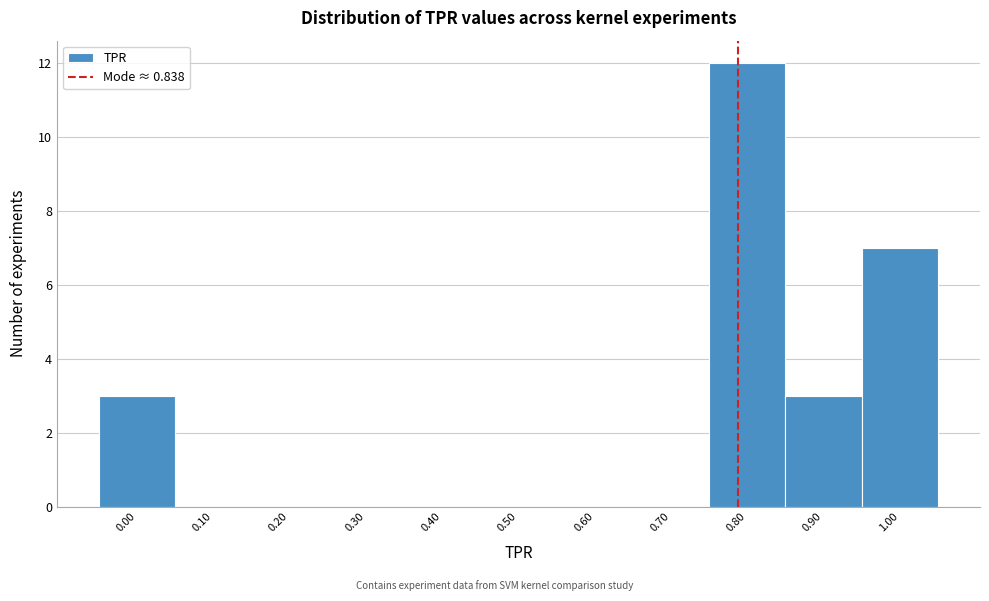

Reading right to left, list all the values displayed in this chart.

1.00=7	0.90=3	0.80=12	0.70=0	0.60=0	0.50=0	0.40=0	0.30=0	0.20=0	0.10=0	0.00=3